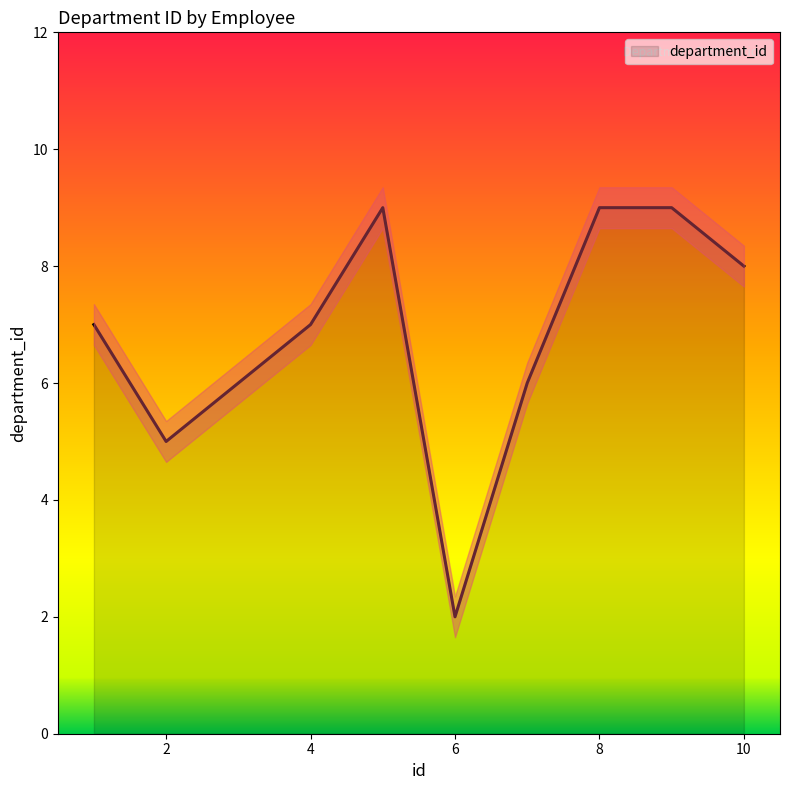

What is the average value?

7